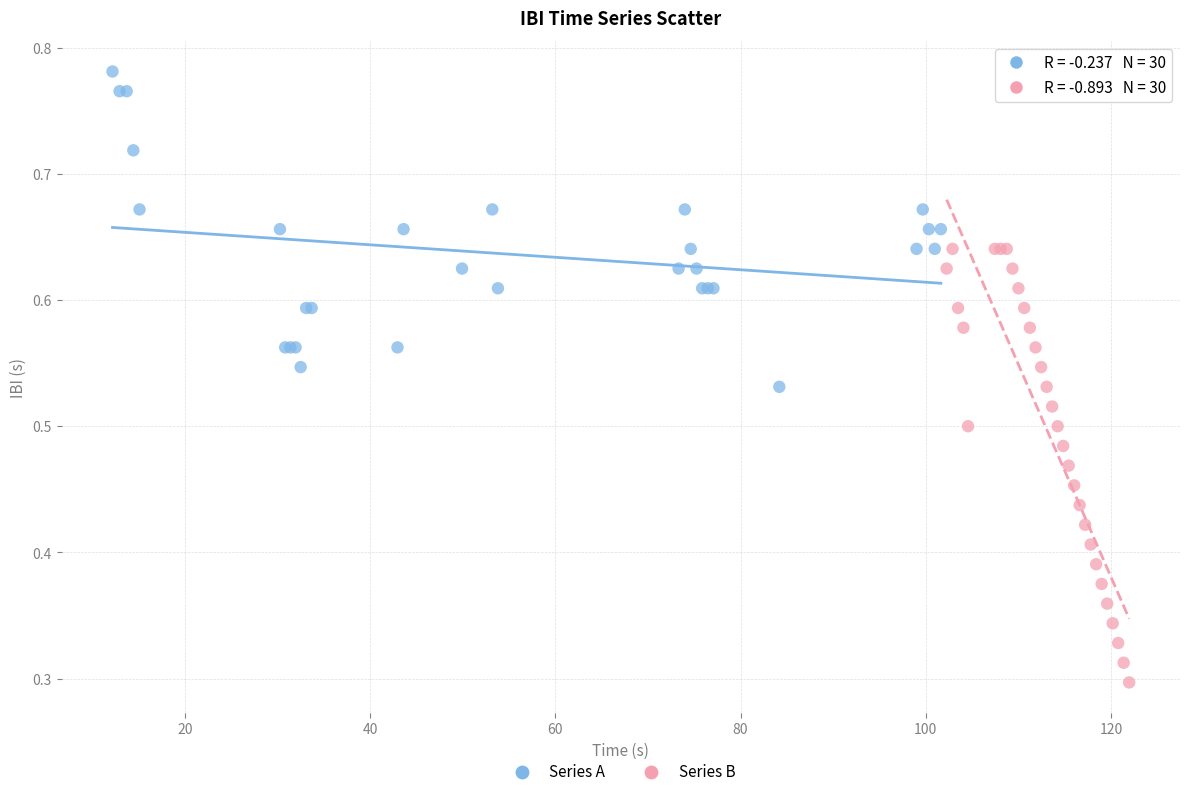

Which series contains the lowest Y value?

Series B